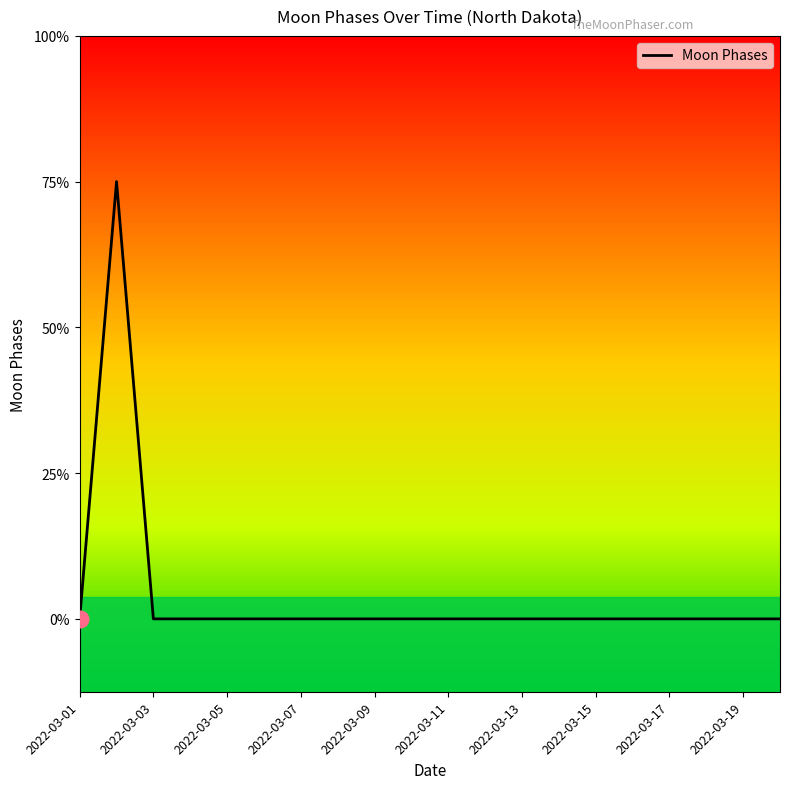

Does the chart have visible grid lines?

No